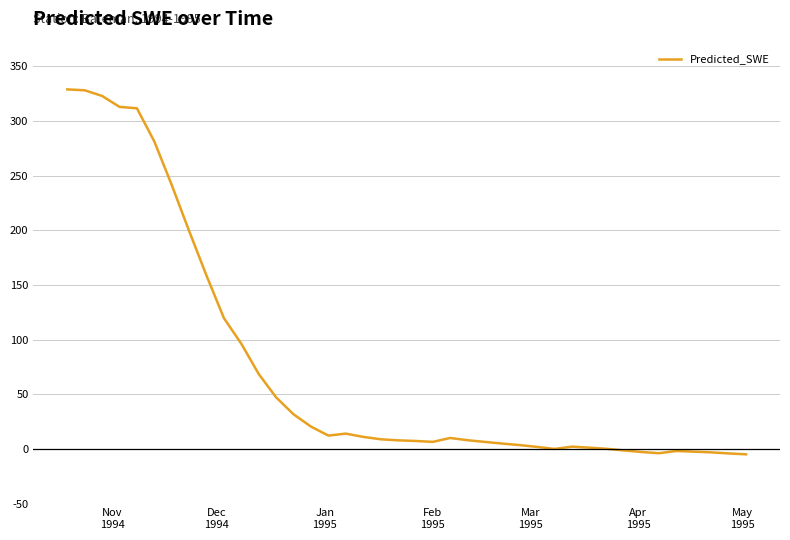

True or false: there are more than 0 points higher than both neighbors.

True